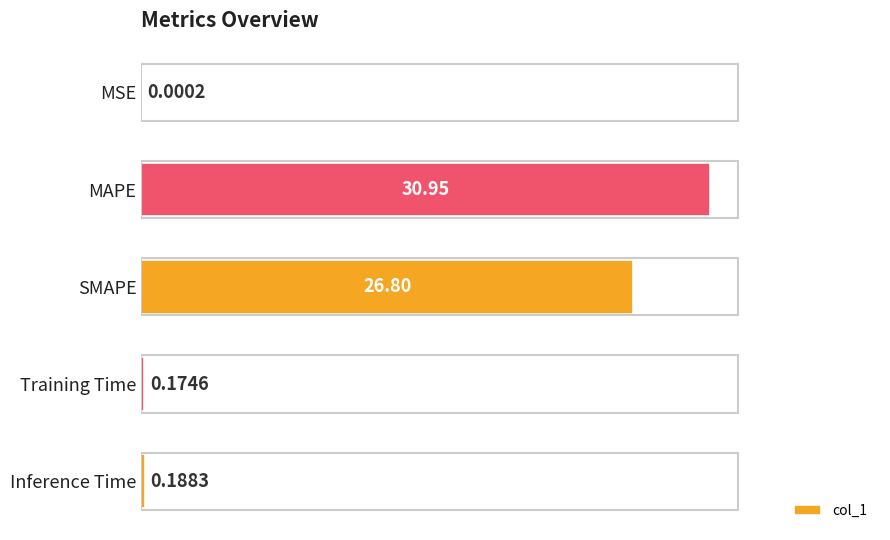

What is the change in value from MSE to SMAPE?

+26.8